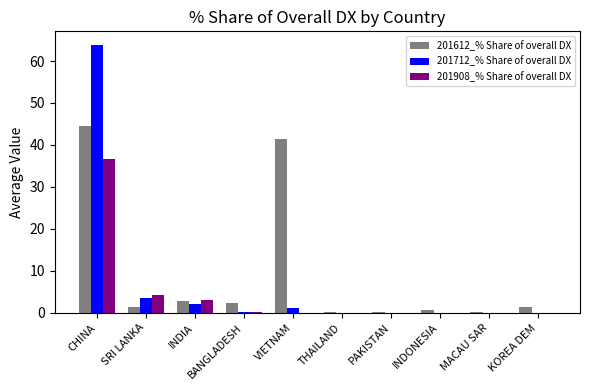

At which label is 201712_% Share of overall DX closest to 31?

SRI LANKA